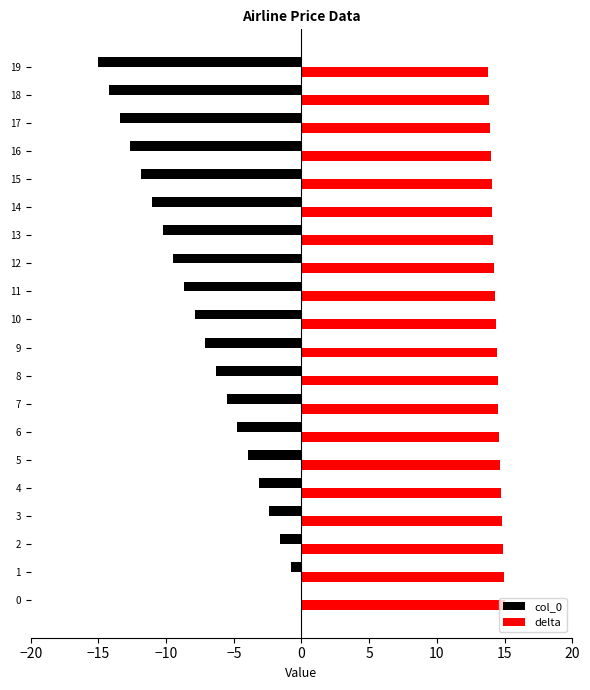

What is the sum of all delta values?

287.8